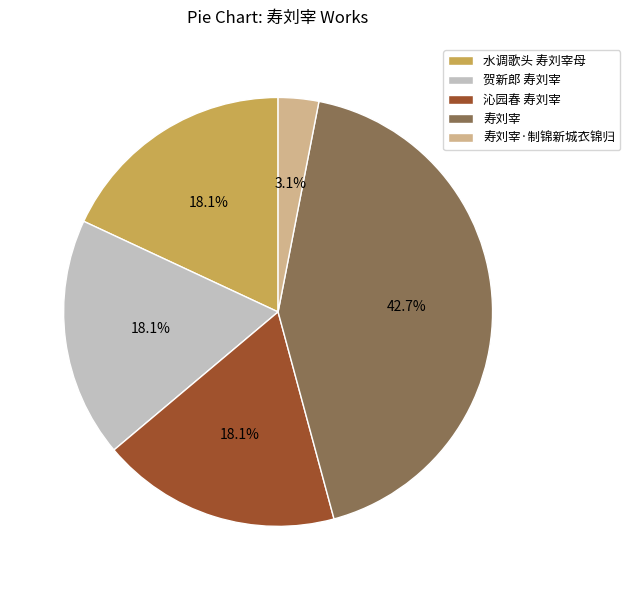

To the nearest percent, what portion does 寿刘宰 represent?

43%